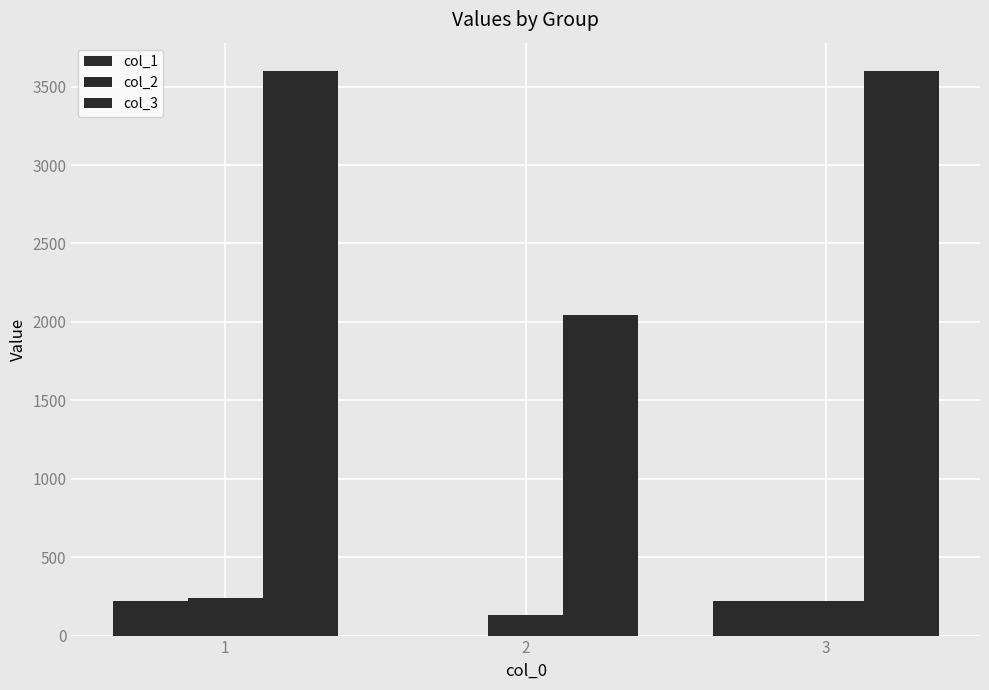

Count the number of data series in this chart.

3